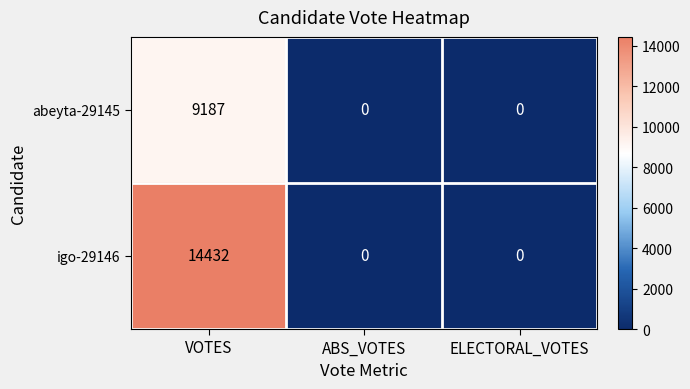

Which series has the largest total across all categories?

igo-29146